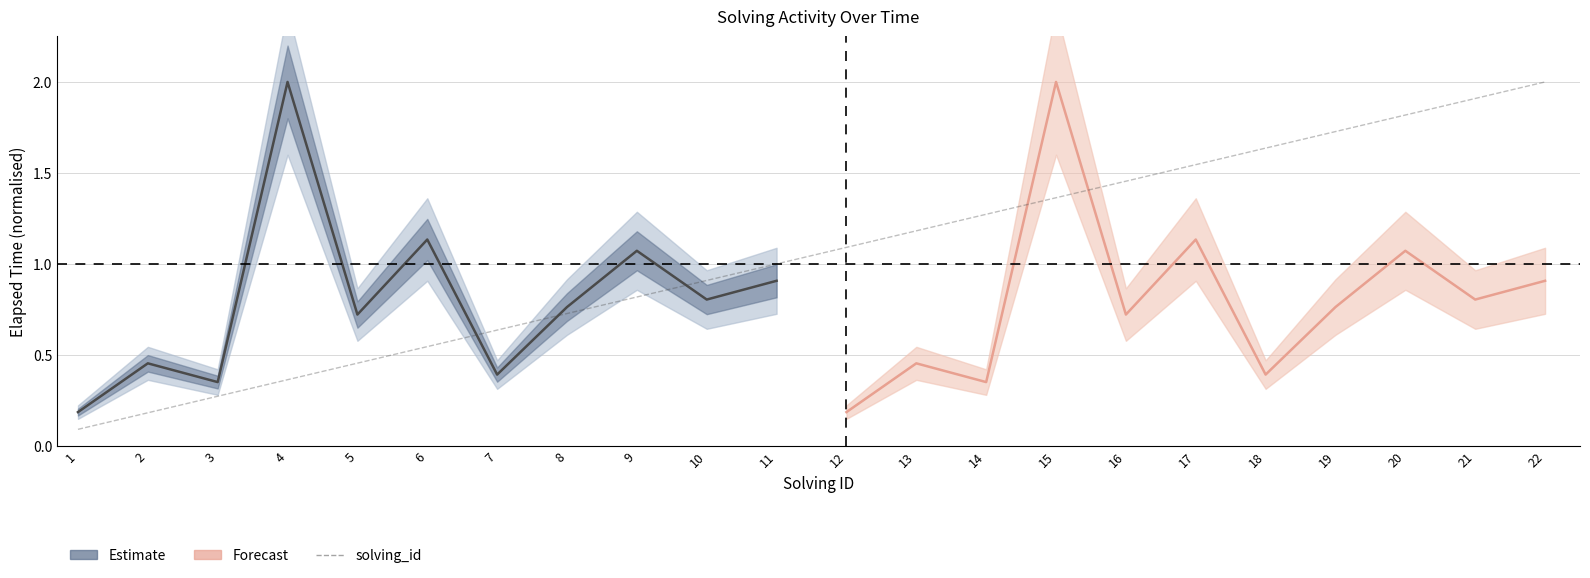

What is the approximate value at 3?

0.3